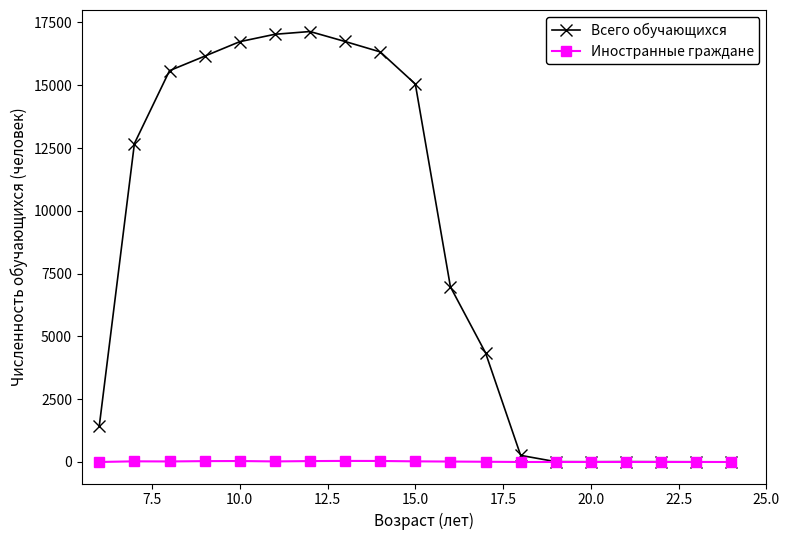

How many lines are shown in the chart?

2